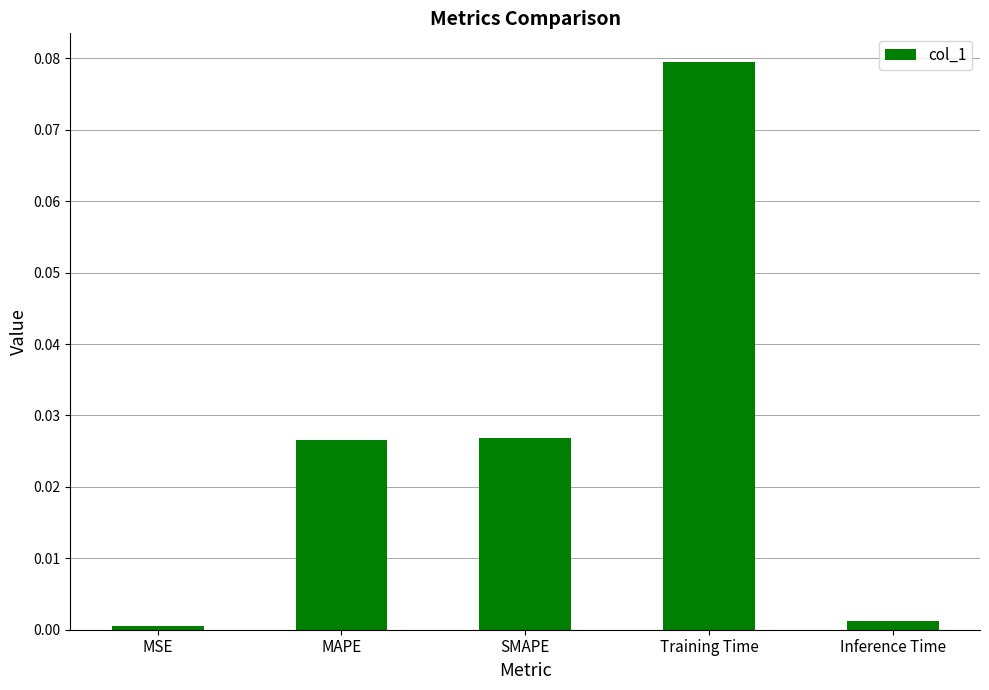

Which label corresponds to the largest value in the chart?

Training Time